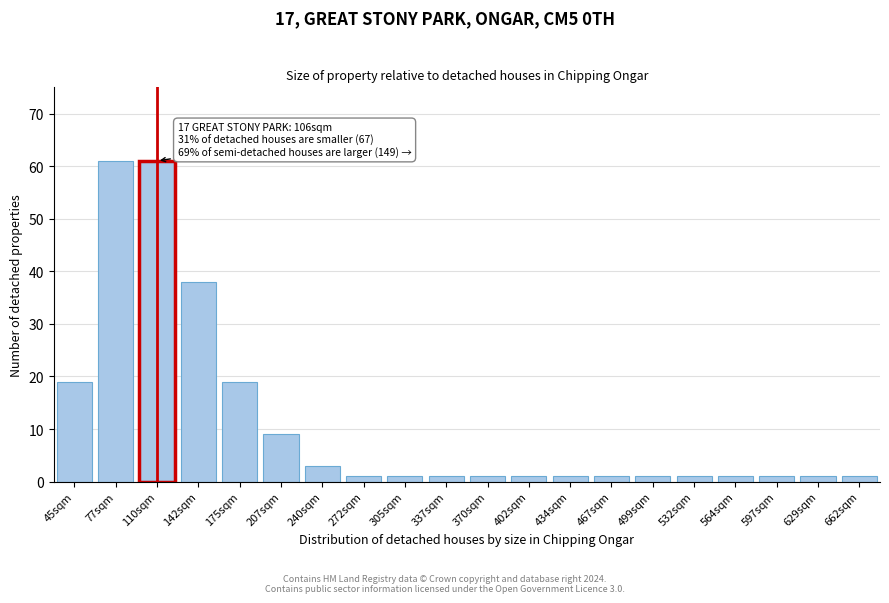

Reading left to right, list all the values displayed in this chart.

19	61	61	38	19	9	3	1	1	1	1	1	1	1	1	1	1	1	1	1